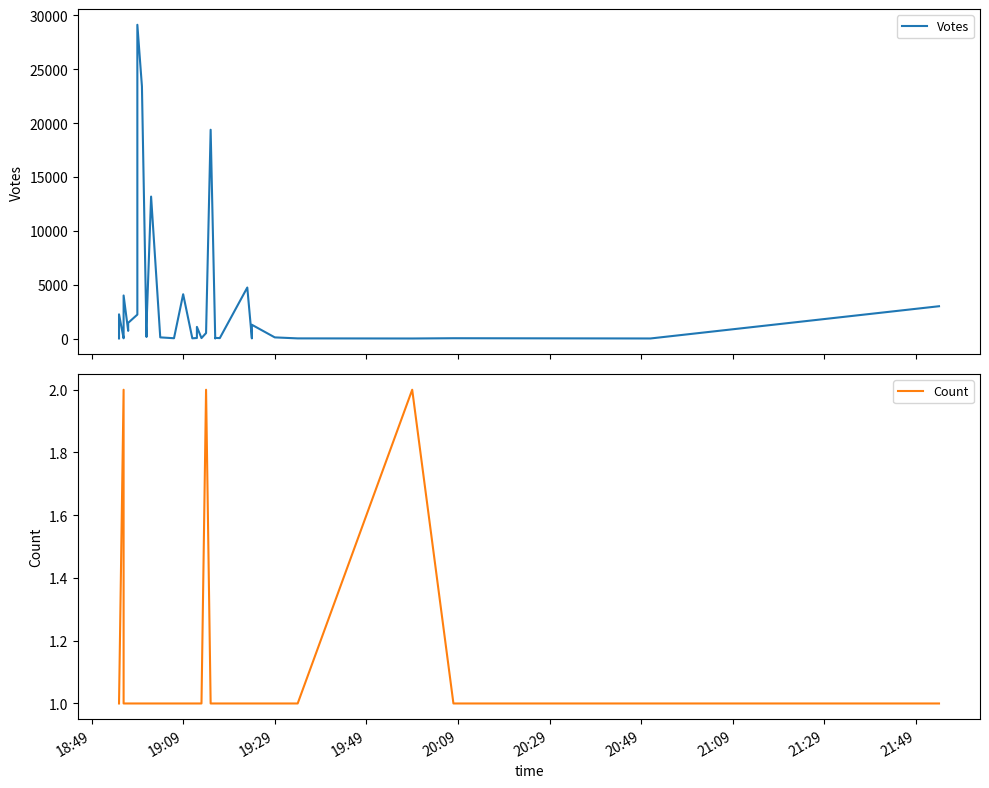

What position from the left is 20:49?

7